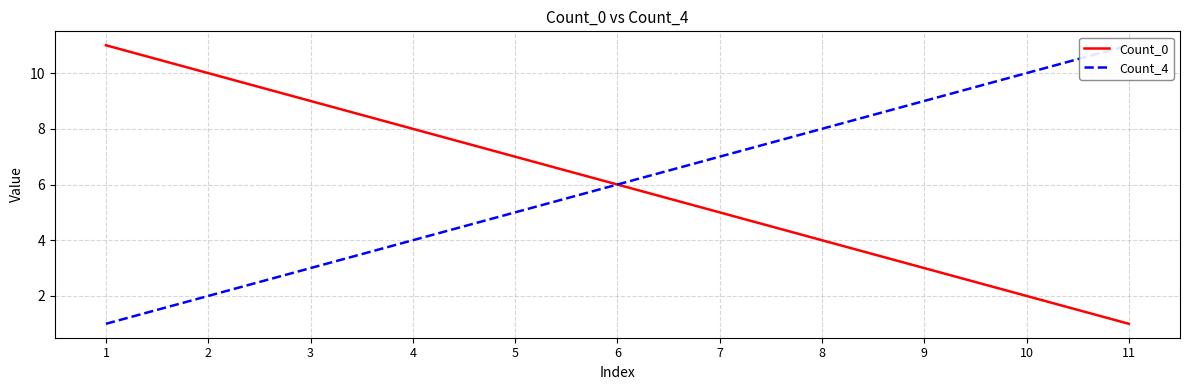

Reading right to left, what are all the values shown in this chart?

Count_0: 1	2	3	4	5	6	7	8	9	10	11
Count_4: 11	10	9	8	7	6	5	4	3	2	1